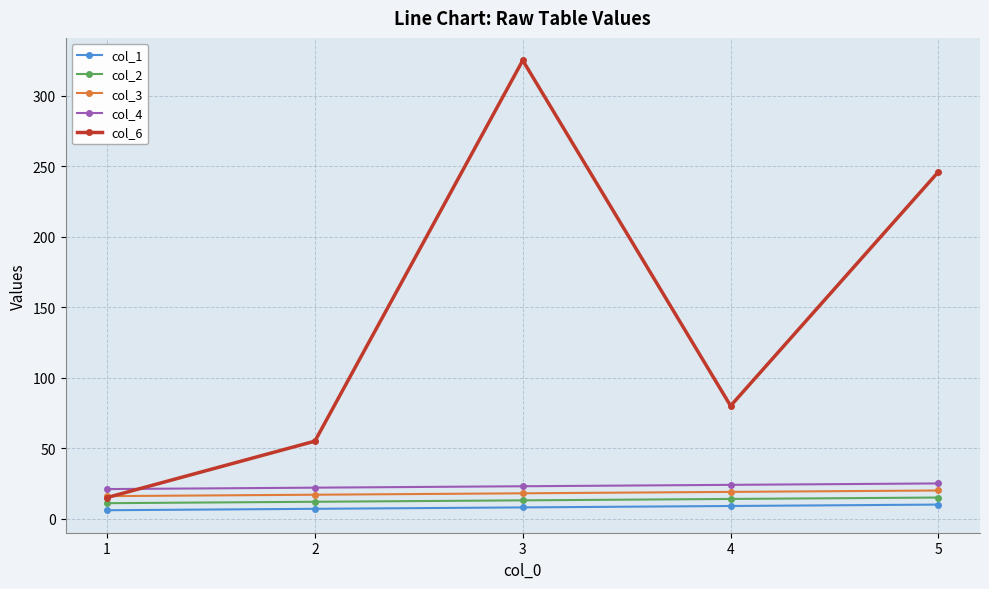

True or false: col_4 and col_2 intersect in this chart.

False